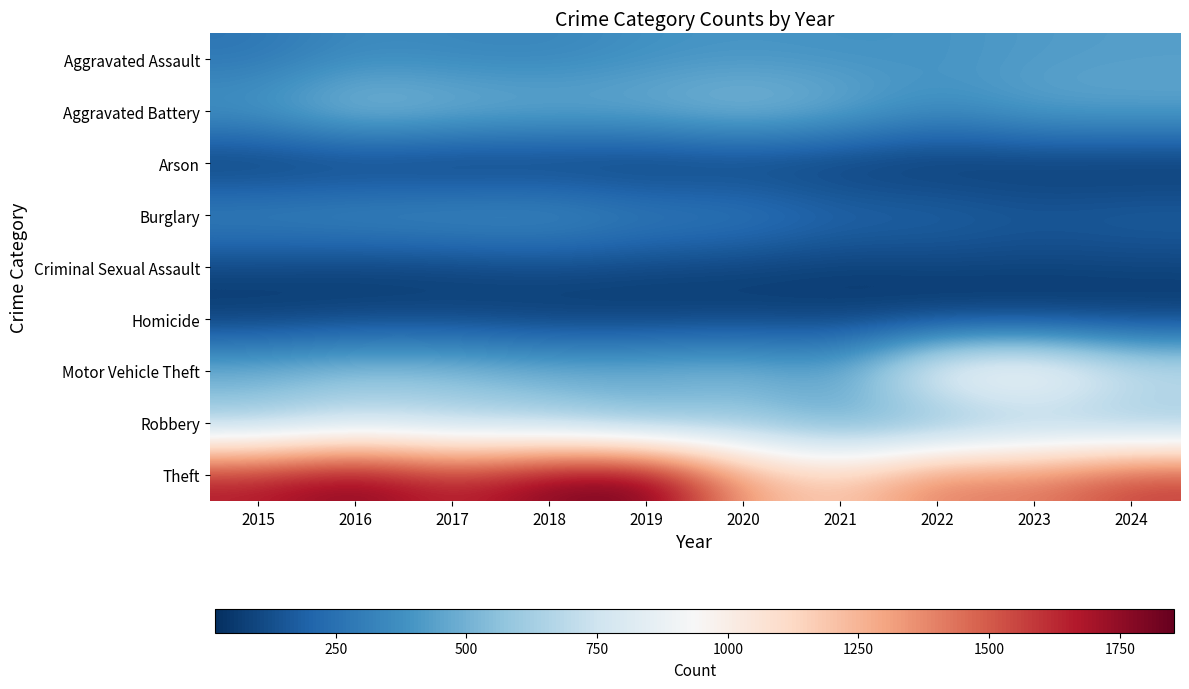

At 2020, list the series in order from largest to smallest.

Theft, Aggravated Battery, Robbery, Motor Vehicle Theft, Aggravated Assault, Burglary, Criminal Sexual Assault, Homicide, Arson